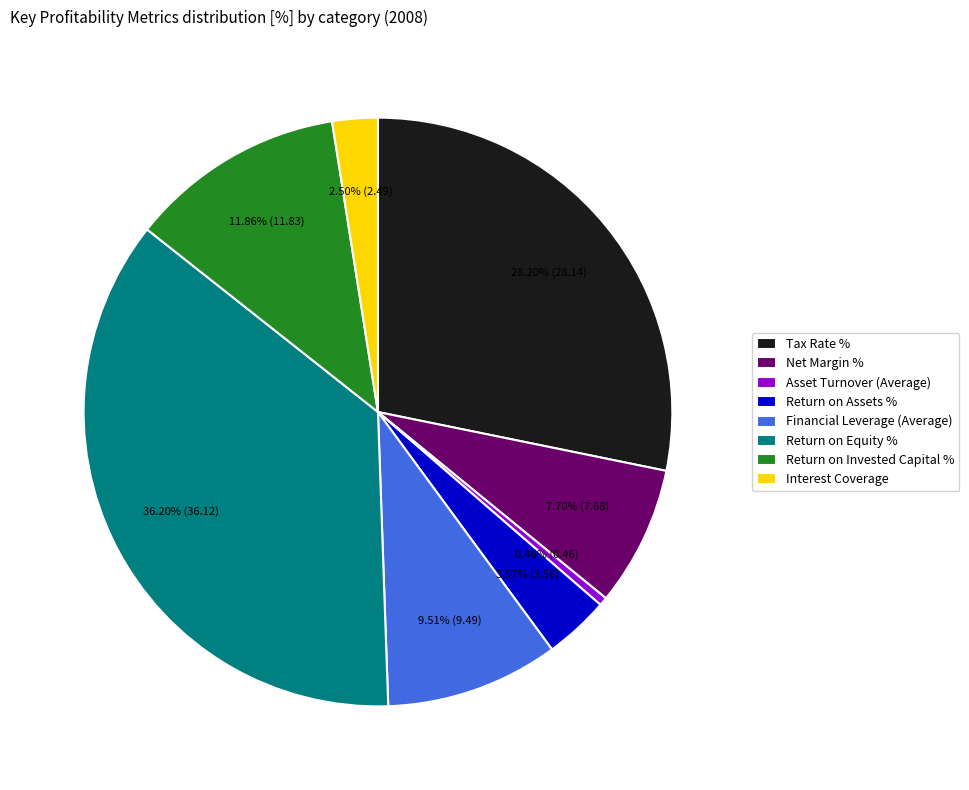

Rank the categories by value from highest to lowest.

Return on Equity %, Tax Rate %, Return on Invested Capital %, Financial Leverage (Average), Net Margin %, Return on Assets %, Interest Coverage, Asset Turnover (Average)